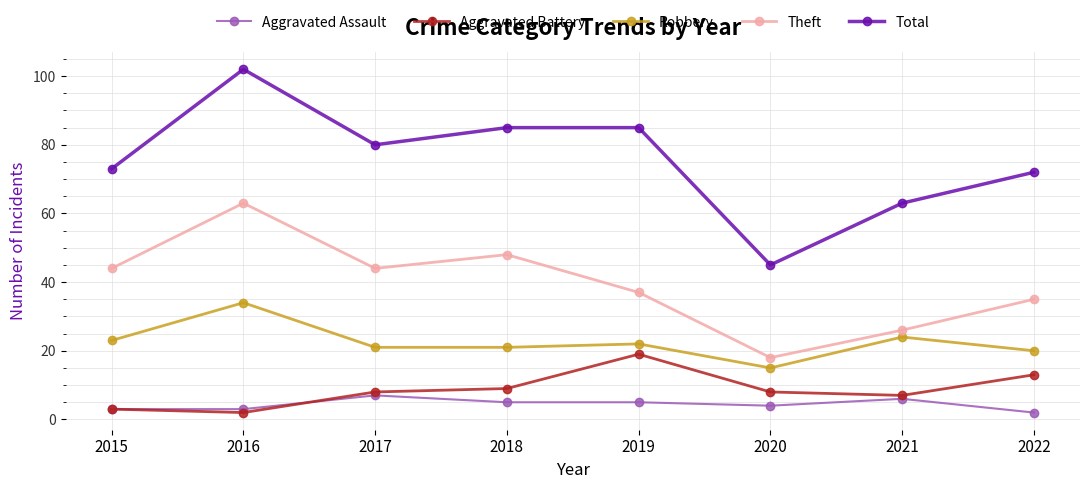

The value of Total at 2017 is 80. True or false?

True